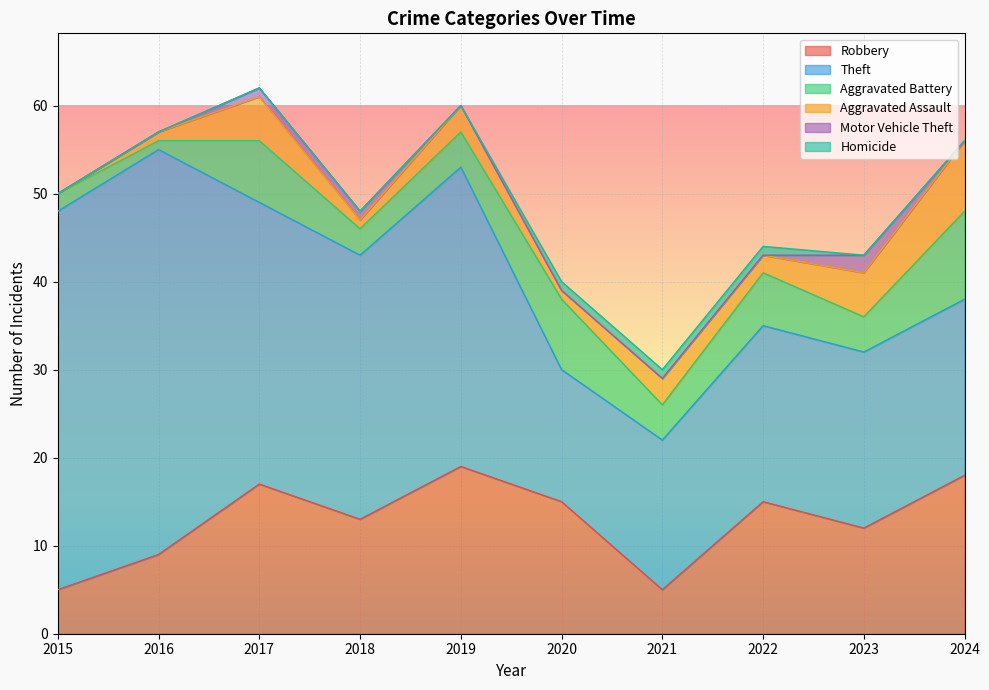

Rank the series by their maximum value, from highest to lowest.

Theft, Robbery, Aggravated Battery, Aggravated Assault, Motor Vehicle Theft, Homicide